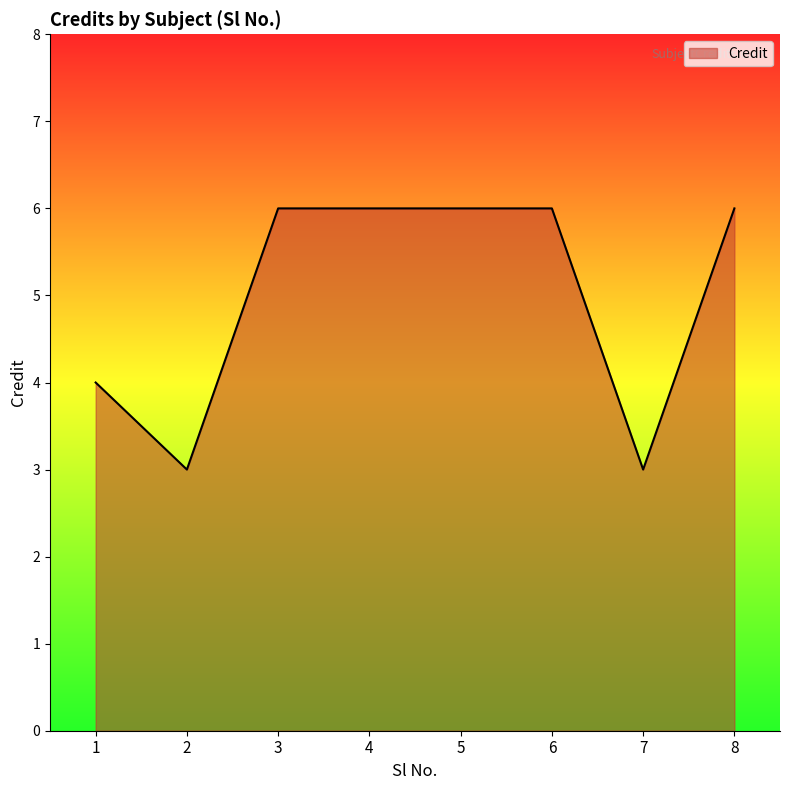

What is the sum of all values?

40